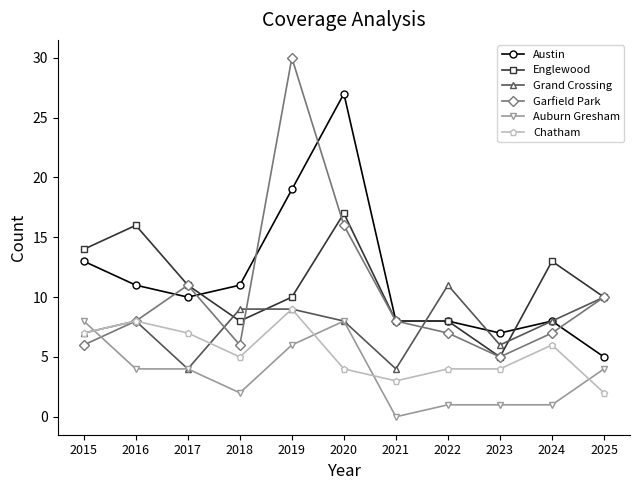

Between 2020 and 2021, which series saw the biggest shift?

Austin